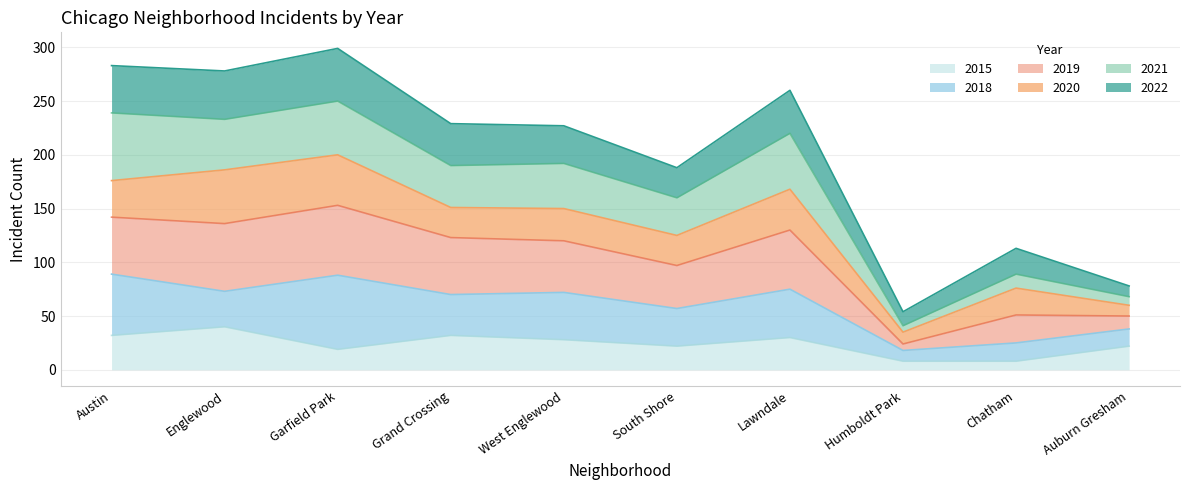

What is the sum of all 2015 values?

241